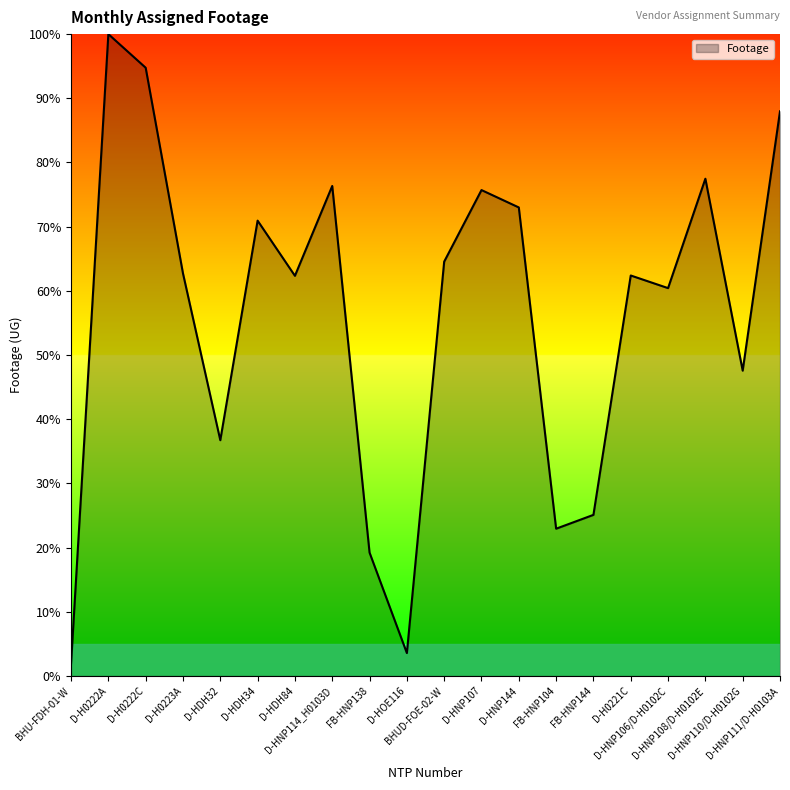

What is the approximate value at D-H0221C?

62.4